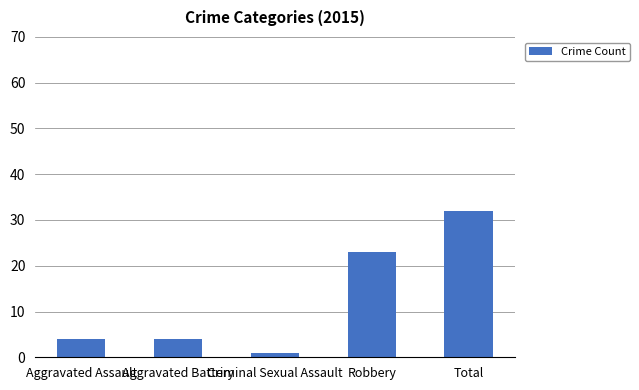

What is the smallest value displayed?

1